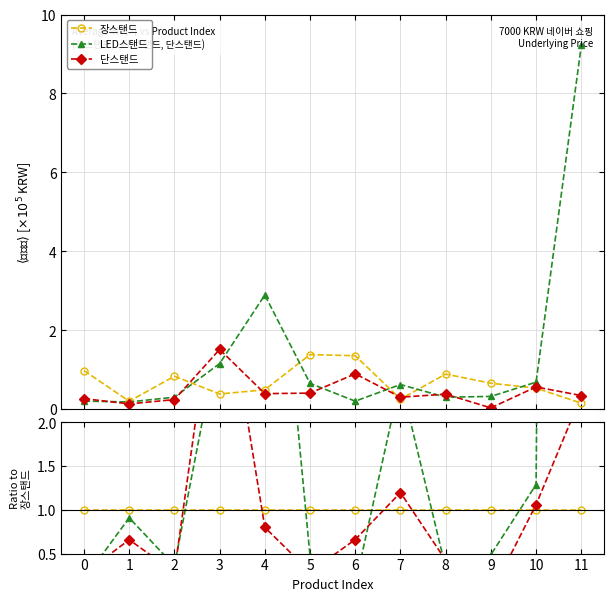

The value of LED스탠드 at 3 is 4.6. True or false?

False